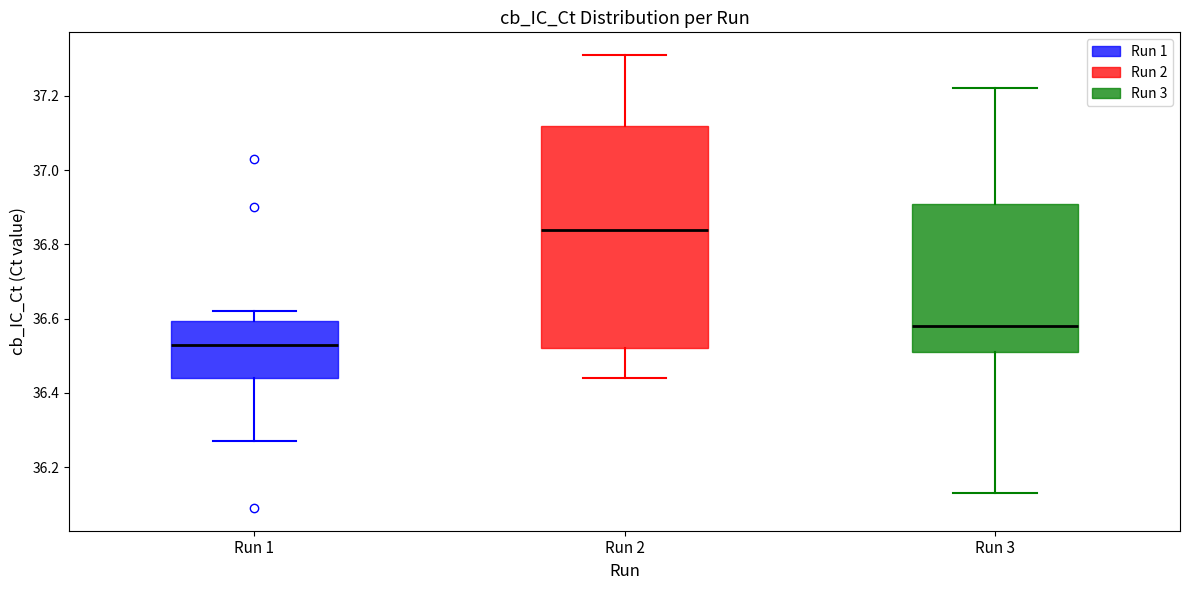

Which box has the highest median line?

Run 2